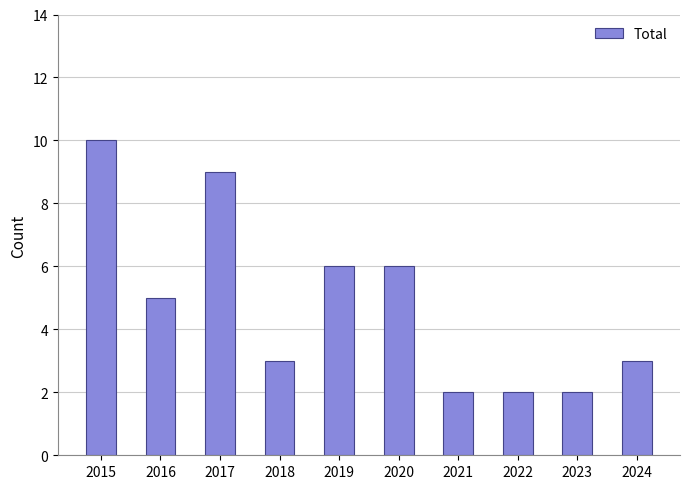

Where does the data first go above 5?

2015